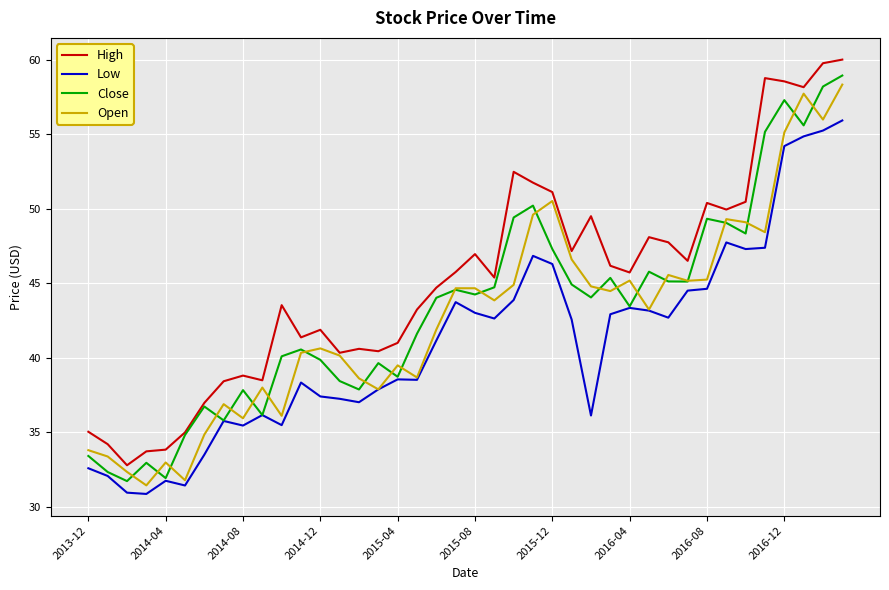

Which series has the largest total across all categories?

High